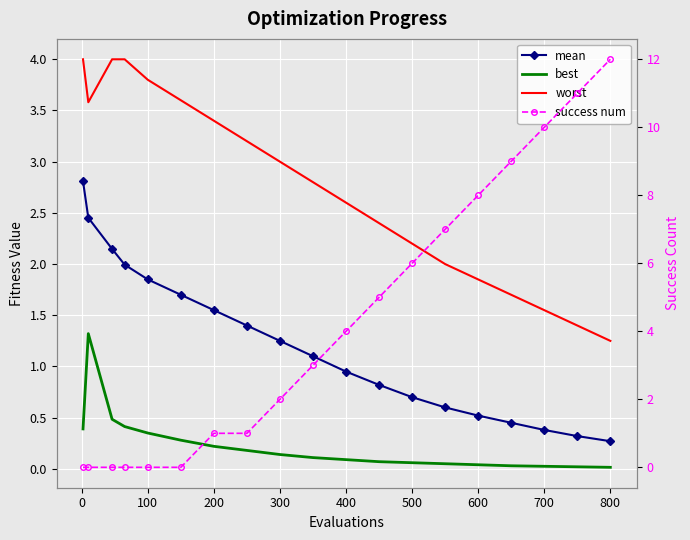

At how many categories does at least one series exceed 2?

19